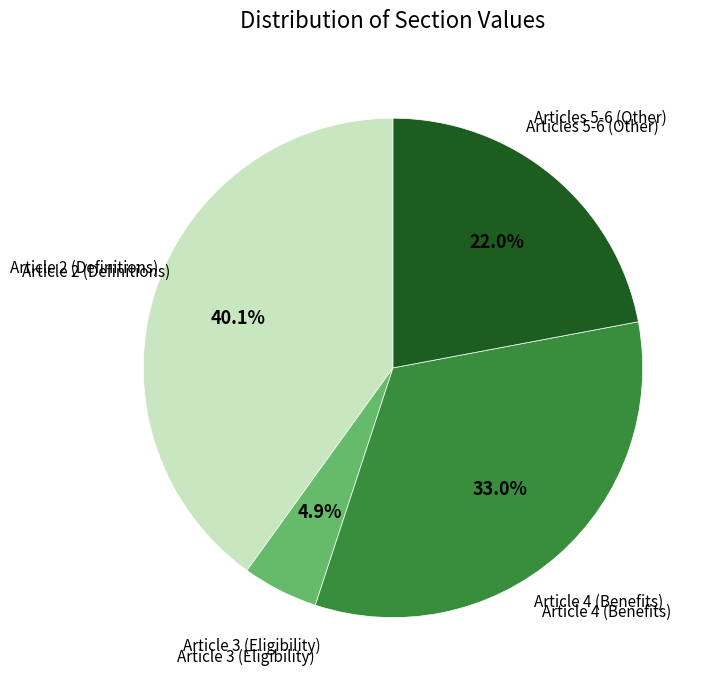

Which has a higher value, Article 2 (Definitions) or Articles 5-6 (Other)?

Article 2 (Definitions)